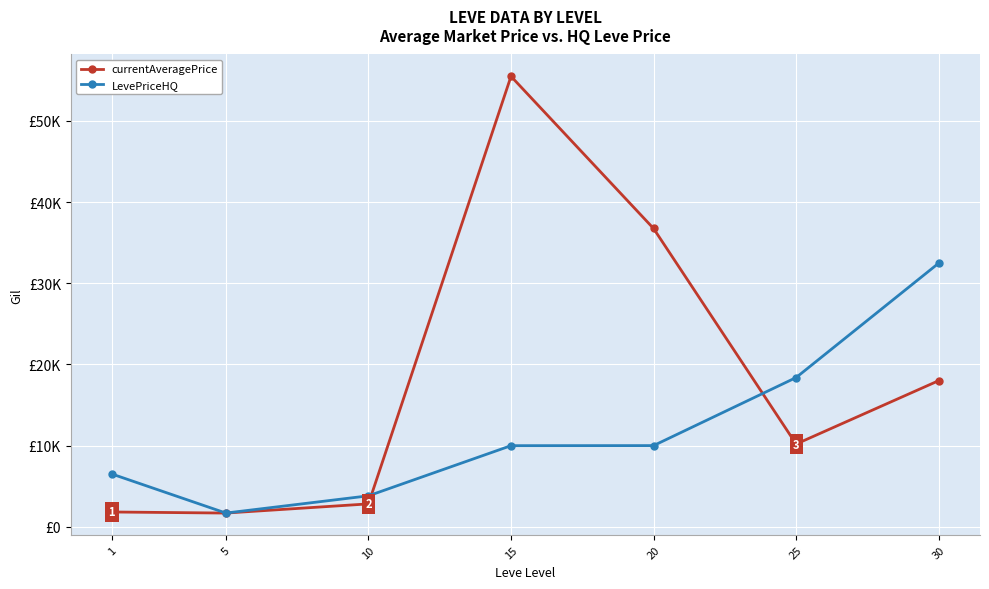

What is the sum of all currentAveragePrice values?

126768.5